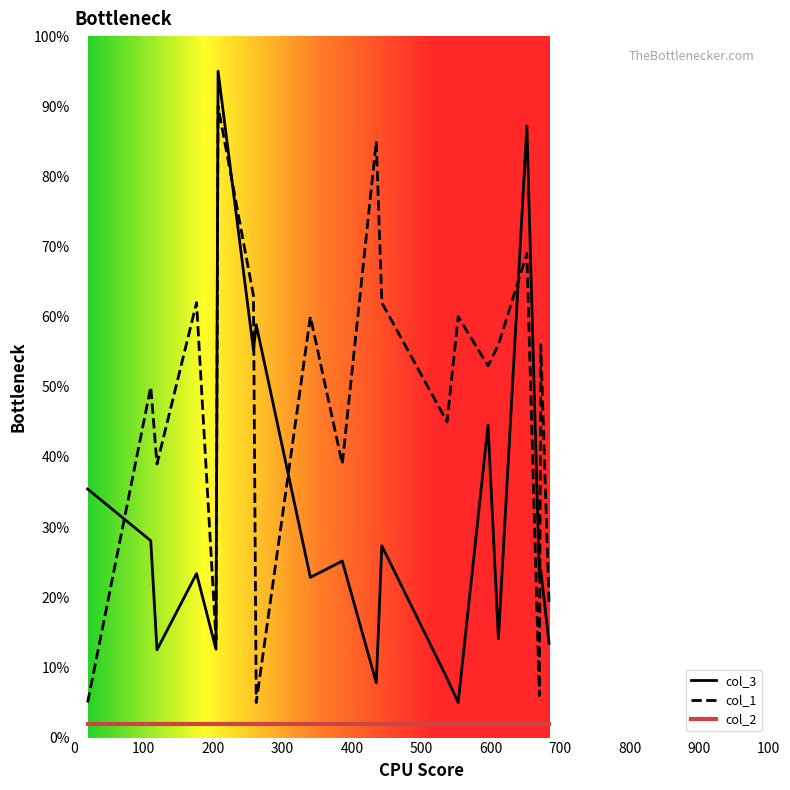

Rank the series by their average value, from highest to lowest.

col_1, col_3, col_2